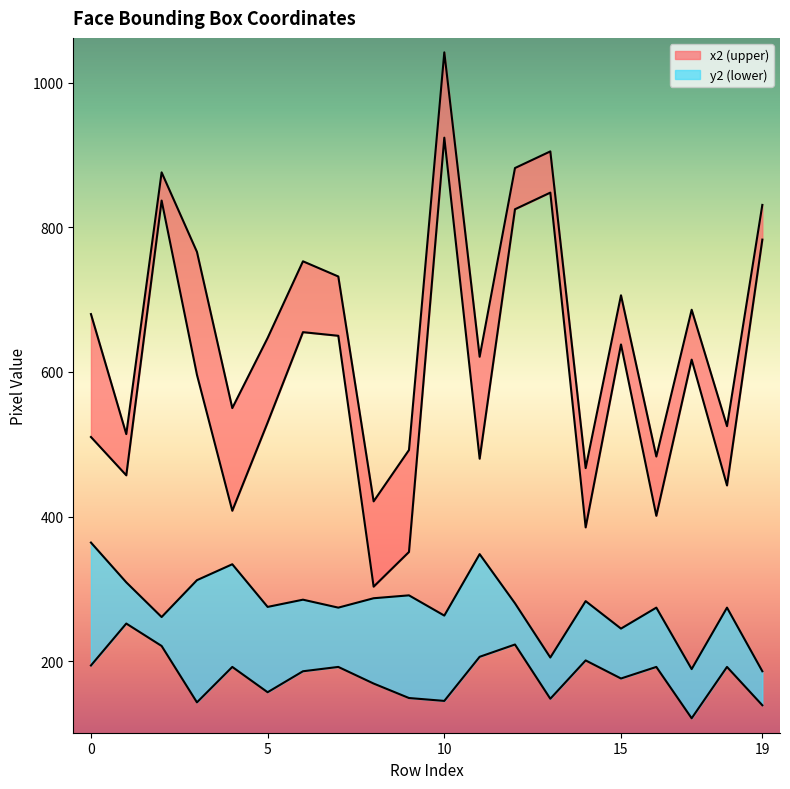

What is the total value across all series at 9?

1283